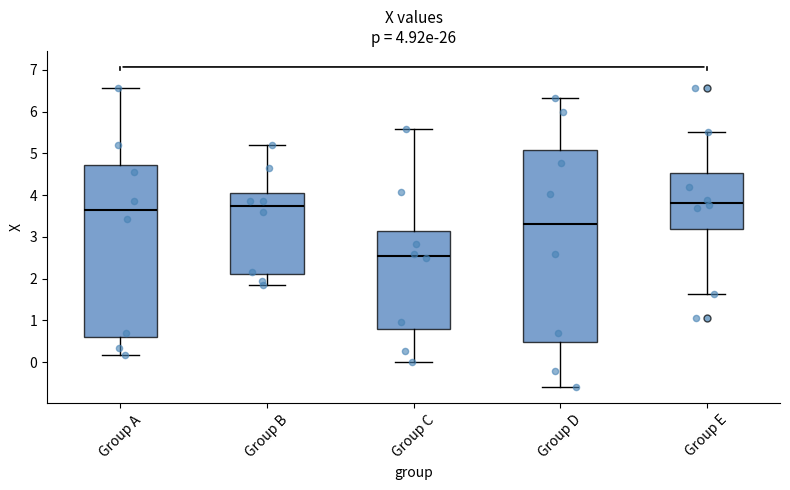

Which box is the tallest, from its lower edge to its upper edge?

Group D